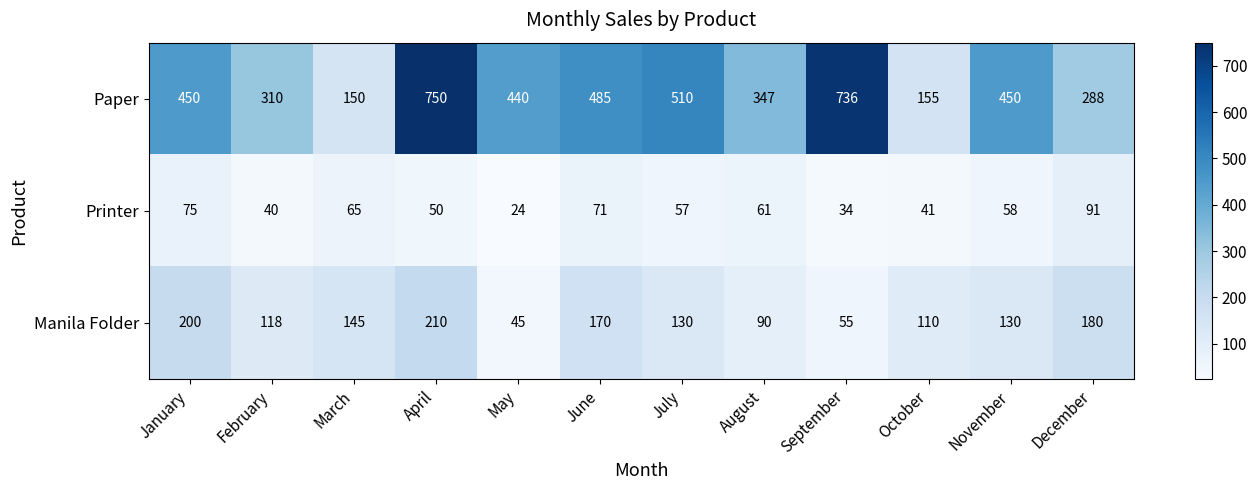

At which category is the sum across all series the highest?

April